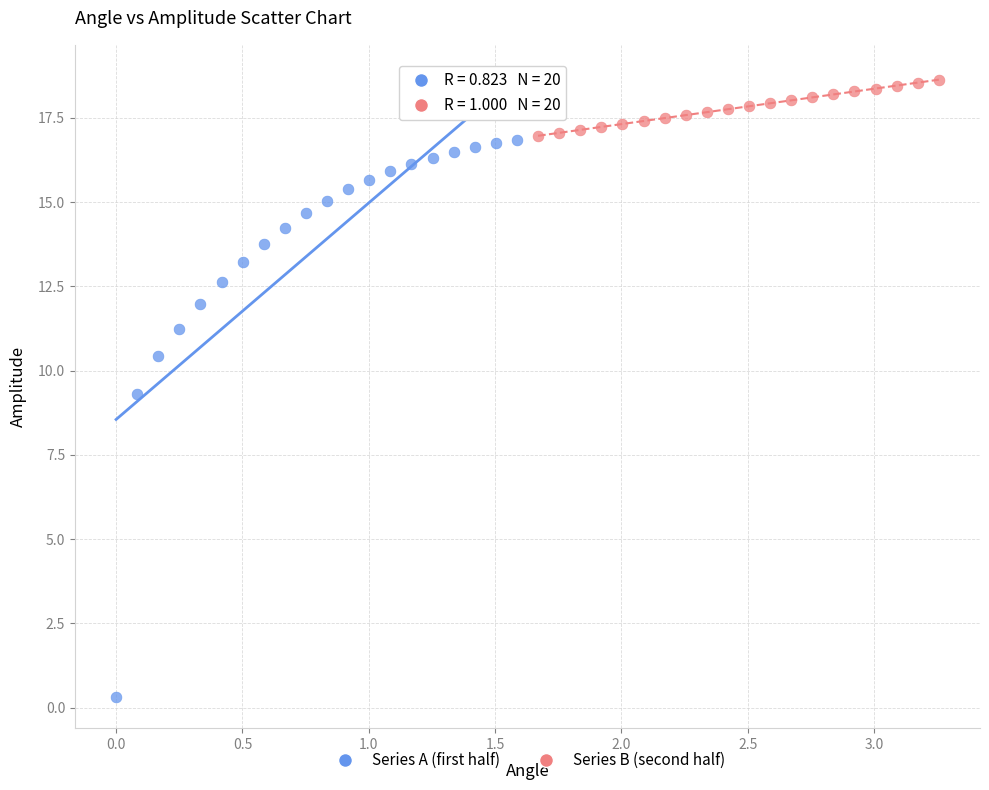

Which series reaches the maximum Y coordinate?

Series B (second half)